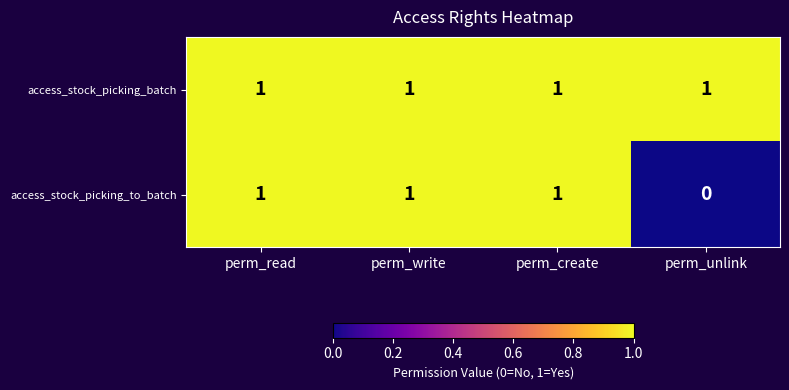

Which series has the largest range (max minus min)?

access_stock_picking_to_batch